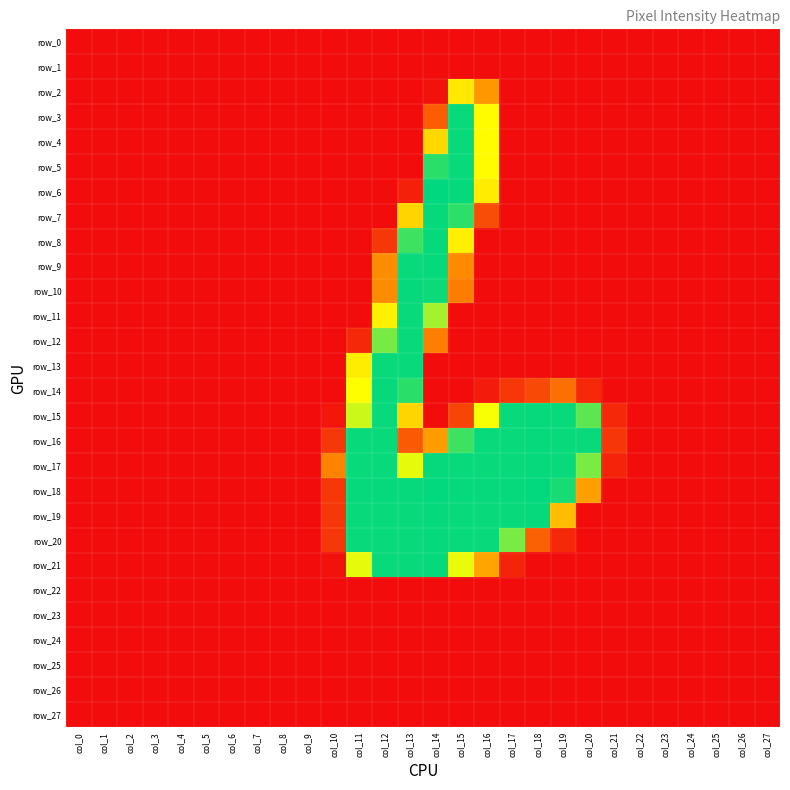

Reading right to left, list all the values displayed in this chart.

row_0: col_27=0	col_26=0	col_25=0	col_24=0	col_23=0	col_22=0	col_21=0	col_20=0	col_19=0	col_18=0	col_17=0	col_16=0	col_15=0	col_14=0	col_13=0	col_12=0	col_11=0	col_10=0	col_9=0	col_8=0	col_7=0	col_6=0	col_5=0	col_4=0	col_3=0	col_2=0	col_1=0	col_0=0
row_1: col_27=0	col_26=0	col_25=0	col_24=0	col_23=0	col_22=0	col_21=0	col_20=0	col_19=0	col_18=0	col_17=0	col_16=0	col_15=0	col_14=0	col_13=0	col_12=0	col_11=0	col_10=0	col_9=0	col_8=0	col_7=0	col_6=0	col_5=0	col_4=0	col_3=0	col_2=0	col_1=0	col_0=0
row_2: col_27=0	col_26=0	col_25=0	col_24=0	col_23=0	col_22=0	col_21=0	col_20=0	col_19=0	col_18=0	col_17=0	col_16=94	col_15=154	col_14=4	col_13=0	col_12=0	col_11=0	col_10=0	col_9=0	col_8=0	col_7=0	col_6=0	col_5=0	col_4=0	col_3=0	col_2=0	col_1=0	col_0=0
row_3: col_27=0	col_26=0	col_25=0	col_24=0	col_23=0	col_22=0	col_21=0	col_20=0	col_19=0	col_18=0	col_17=0	col_16=168	col_15=252	col_14=54	col_13=0	col_12=0	col_11=0	col_10=0	col_9=0	col_8=0	col_7=0	col_6=0	col_5=0	col_4=0	col_3=0	col_2=0	col_1=0	col_0=0
row_4: col_27=0	col_26=0	col_25=0	col_24=0	col_23=0	col_22=0	col_21=0	col_20=0	col_19=0	col_18=0	col_17=0	col_16=168	col_15=252	col_14=141	col_13=0	col_12=0	col_11=0	col_10=0	col_9=0	col_8=0	col_7=0	col_6=0	col_5=0	col_4=0	col_3=0	col_2=0	col_1=0	col_0=0
row_5: col_27=0	col_26=0	col_25=0	col_24=0	col_23=0	col_22=0	col_21=0	col_20=0	col_19=0	col_18=0	col_17=0	col_16=168	col_15=252	col_14=241	col_13=0	col_12=0	col_11=0	col_10=0	col_9=0	col_8=0	col_7=0	col_6=0	col_5=0	col_4=0	col_3=0	col_2=0	col_1=0	col_0=0
row_6: col_27=0	col_26=0	col_25=0	col_24=0	col_23=0	col_22=0	col_21=0	col_20=0	col_19=0	col_18=0	col_17=0	col_16=156	col_15=253	col_14=255	col_13=13	col_12=0	col_11=0	col_10=0	col_9=0	col_8=0	col_7=0	col_6=0	col_5=0	col_4=0	col_3=0	col_2=0	col_1=0	col_0=0
row_7: col_27=0	col_26=0	col_25=0	col_24=0	col_23=0	col_22=0	col_21=0	col_20=0	col_19=0	col_18=0	col_17=0	col_16=43	col_15=240	col_14=253	col_13=138	col_12=0	col_11=0	col_10=0	col_9=0	col_8=0	col_7=0	col_6=0	col_5=0	col_4=0	col_3=0	col_2=0	col_1=0	col_0=0
row_8: col_27=0	col_26=0	col_25=0	col_24=0	col_23=0	col_22=0	col_21=0	col_20=0	col_19=0	col_18=0	col_17=0	col_16=0	col_15=158	col_14=253	col_13=234	col_12=29	col_11=0	col_10=0	col_9=0	col_8=0	col_7=0	col_6=0	col_5=0	col_4=0	col_3=0	col_2=0	col_1=0	col_0=0
row_9: col_27=0	col_26=0	col_25=0	col_24=0	col_23=0	col_22=0	col_21=0	col_20=0	col_19=0	col_18=0	col_17=0	col_16=0	col_15=84	col_14=253	col_13=252	col_12=85	col_11=0	col_10=0	col_9=0	col_8=0	col_7=0	col_6=0	col_5=0	col_4=0	col_3=0	col_2=0	col_1=0	col_0=0
row_10: col_27=0	col_26=0	col_25=0	col_24=0	col_23=0	col_22=0	col_21=0	col_20=0	col_19=0	col_18=0	col_17=0	col_16=0	col_15=75	col_14=251	col_13=253	col_12=85	col_11=0	col_10=0	col_9=0	col_8=0	col_7=0	col_6=0	col_5=0	col_4=0	col_3=0	col_2=0	col_1=0	col_0=0
row_11: col_27=0	col_26=0	col_25=0	col_24=0	col_23=0	col_22=0	col_21=0	col_20=0	col_19=0	col_18=0	col_17=0	col_16=0	col_15=0	col_14=200	col_13=252	col_12=160	col_11=0	col_10=0	col_9=0	col_8=0	col_7=0	col_6=0	col_5=0	col_4=0	col_3=0	col_2=0	col_1=0	col_0=0
row_12: col_27=0	col_26=0	col_25=0	col_24=0	col_23=0	col_22=0	col_21=0	col_20=0	col_19=0	col_18=0	col_17=0	col_16=0	col_15=0	col_14=76	col_13=252	col_12=215	col_11=19	col_10=0	col_9=0	col_8=0	col_7=0	col_6=0	col_5=0	col_4=0	col_3=0	col_2=0	col_1=0	col_0=0
row_13: col_27=0	col_26=0	col_25=0	col_24=0	col_23=0	col_22=0	col_21=0	col_20=0	col_19=0	col_18=0	col_17=0	col_16=0	col_15=0	col_14=0	col_13=252	col_12=252	col_11=157	col_10=0	col_9=0	col_8=0	col_7=0	col_6=0	col_5=0	col_4=0	col_3=0	col_2=0	col_1=0	col_0=0
row_14: col_27=0	col_26=0	col_25=0	col_24=0	col_23=0	col_22=0	col_21=0	col_20=19	col_19=66	col_18=41	col_17=29	col_16=10	col_15=0	col_14=0	col_13=241	col_12=253	col_11=170	col_10=0	col_9=0	col_8=0	col_7=0	col_6=0	col_5=0	col_4=0	col_3=0	col_2=0	col_1=0	col_0=0
row_15: col_27=0	col_26=0	col_25=0	col_24=0	col_23=0	col_22=0	col_21=19	col_20=224	col_19=252	col_18=253	col_17=252	col_16=172	col_15=38	col_14=0	col_13=139	col_12=252	col_11=187	col_10=7	col_9=0	col_8=0	col_7=0	col_6=0	col_5=0	col_4=0	col_3=0	col_2=0	col_1=0	col_0=0
row_16: col_27=0	col_26=0	col_25=0	col_24=0	col_23=0	col_22=0	col_21=28	col_20=252	col_19=252	col_18=253	col_17=252	col_16=252	col_15=234	col_14=98	col_13=52	col_12=252	col_11=252	col_10=29	col_9=0	col_8=0	col_7=0	col_6=0	col_5=0	col_4=0	col_3=0	col_2=0	col_1=0	col_0=0
row_17: col_27=0	col_26=0	col_25=0	col_24=0	col_23=0	col_22=0	col_21=15	col_20=214	col_19=252	col_18=253	col_17=252	col_16=252	col_15=252	col_14=253	col_13=178	col_12=252	col_11=252	col_10=79	col_9=0	col_8=0	col_7=0	col_6=0	col_5=0	col_4=0	col_3=0	col_2=0	col_1=0	col_0=0
row_18: col_27=0	col_26=0	col_25=0	col_24=0	col_23=0	col_22=0	col_21=0	col_20=100	col_19=247	col_18=254	col_17=253	col_16=253	col_15=253	col_14=254	col_13=253	col_12=253	col_11=253	col_10=29	col_9=0	col_8=0	col_7=0	col_6=0	col_5=0	col_4=0	col_3=0	col_2=0	col_1=0	col_0=0
row_19: col_27=0	col_26=0	col_25=0	col_24=0	col_23=0	col_22=0	col_21=0	col_20=0	col_19=121	col_18=253	col_17=252	col_16=252	col_15=252	col_14=253	col_13=252	col_12=252	col_11=252	col_10=29	col_9=0	col_8=0	col_7=0	col_6=0	col_5=0	col_4=0	col_3=0	col_2=0	col_1=0	col_0=0
row_20: col_27=0	col_26=0	col_25=0	col_24=0	col_23=0	col_22=0	col_21=0	col_20=0	col_19=19	col_18=56	col_17=214	col_16=252	col_15=252	col_14=253	col_13=252	col_12=252	col_11=252	col_10=29	col_9=0	col_8=0	col_7=0	col_6=0	col_5=0	col_4=0	col_3=0	col_2=0	col_1=0	col_0=0
row_21: col_27=0	col_26=0	col_25=0	col_24=0	col_23=0	col_22=0	col_21=0	col_20=0	col_19=0	col_18=0	col_17=15	col_16=103	col_15=177	col_14=253	col_13=252	col_12=252	col_11=178	col_10=4	col_9=0	col_8=0	col_7=0	col_6=0	col_5=0	col_4=0	col_3=0	col_2=0	col_1=0	col_0=0
row_22: col_27=0	col_26=0	col_25=0	col_24=0	col_23=0	col_22=0	col_21=0	col_20=0	col_19=0	col_18=0	col_17=0	col_16=0	col_15=0	col_14=0	col_13=0	col_12=0	col_11=0	col_10=0	col_9=0	col_8=0	col_7=0	col_6=0	col_5=0	col_4=0	col_3=0	col_2=0	col_1=0	col_0=0
row_23: col_27=0	col_26=0	col_25=0	col_24=0	col_23=0	col_22=0	col_21=0	col_20=0	col_19=0	col_18=0	col_17=0	col_16=0	col_15=0	col_14=0	col_13=0	col_12=0	col_11=0	col_10=0	col_9=0	col_8=0	col_7=0	col_6=0	col_5=0	col_4=0	col_3=0	col_2=0	col_1=0	col_0=0
row_24: col_27=0	col_26=0	col_25=0	col_24=0	col_23=0	col_22=0	col_21=0	col_20=0	col_19=0	col_18=0	col_17=0	col_16=0	col_15=0	col_14=0	col_13=0	col_12=0	col_11=0	col_10=0	col_9=0	col_8=0	col_7=0	col_6=0	col_5=0	col_4=0	col_3=0	col_2=0	col_1=0	col_0=0
row_25: col_27=0	col_26=0	col_25=0	col_24=0	col_23=0	col_22=0	col_21=0	col_20=0	col_19=0	col_18=0	col_17=0	col_16=0	col_15=0	col_14=0	col_13=0	col_12=0	col_11=0	col_10=0	col_9=0	col_8=0	col_7=0	col_6=0	col_5=0	col_4=0	col_3=0	col_2=0	col_1=0	col_0=0
row_26: col_27=0	col_26=0	col_25=0	col_24=0	col_23=0	col_22=0	col_21=0	col_20=0	col_19=0	col_18=0	col_17=0	col_16=0	col_15=0	col_14=0	col_13=0	col_12=0	col_11=0	col_10=0	col_9=0	col_8=0	col_7=0	col_6=0	col_5=0	col_4=0	col_3=0	col_2=0	col_1=0	col_0=0
row_27: col_27=0	col_26=0	col_25=0	col_24=0	col_23=0	col_22=0	col_21=0	col_20=0	col_19=0	col_18=0	col_17=0	col_16=0	col_15=0	col_14=0	col_13=0	col_12=0	col_11=0	col_10=0	col_9=0	col_8=0	col_7=0	col_6=0	col_5=0	col_4=0	col_3=0	col_2=0	col_1=0	col_0=0